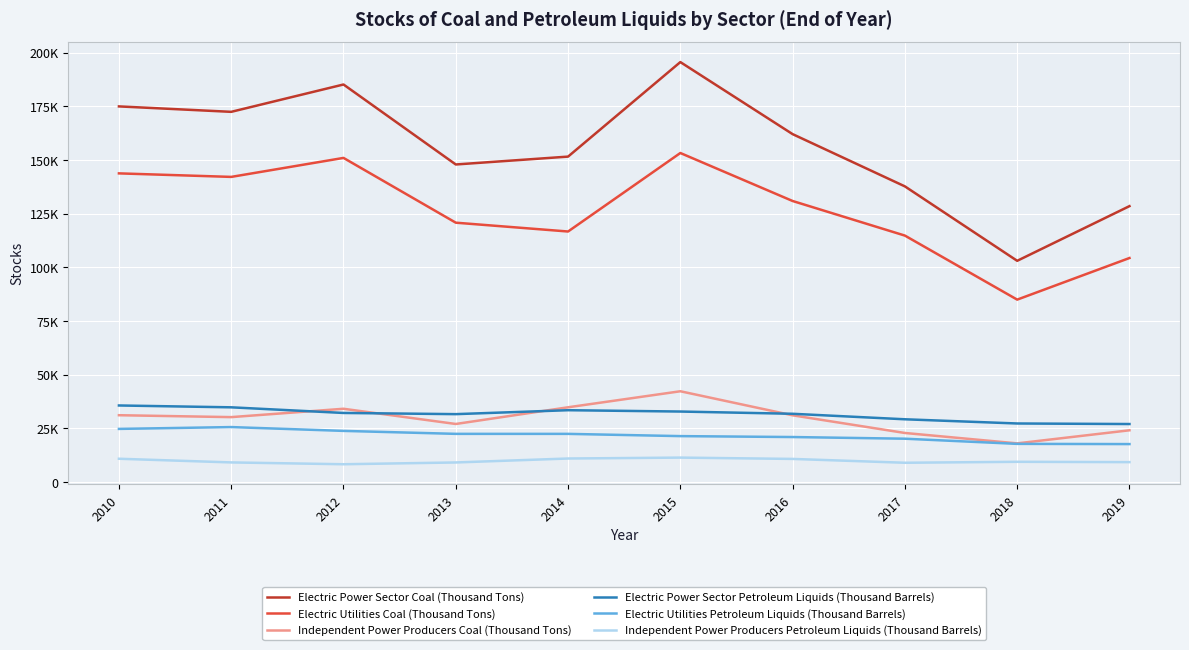

Is it true that Electric Power Sector Petroleum Liquids (Thousand Barrels) equals 7364 at 2016?

False